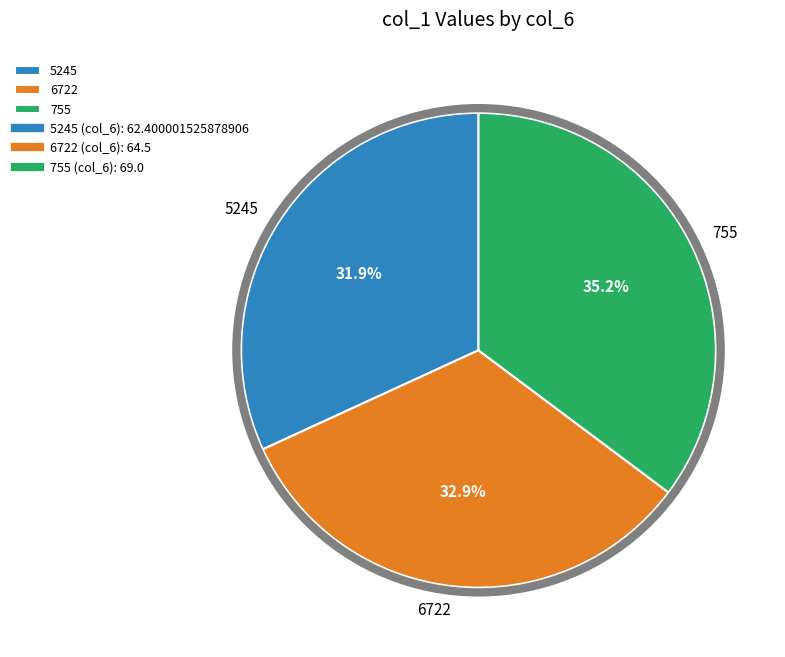

Between 5245 and 6722, which is larger?

6722